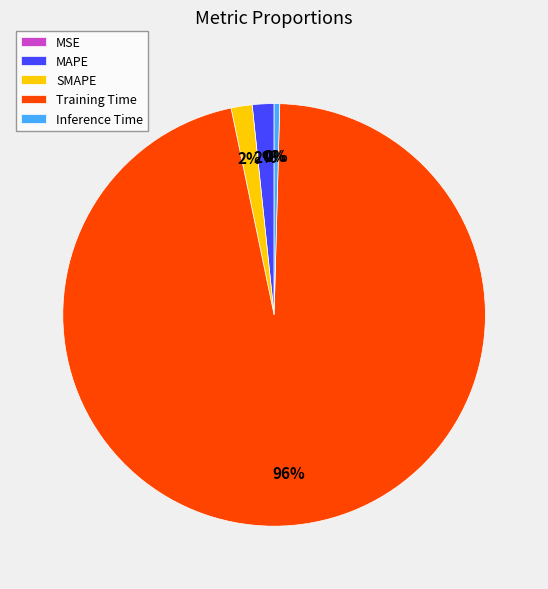

True or false: SMAPE accounts for 2% of the total.

True